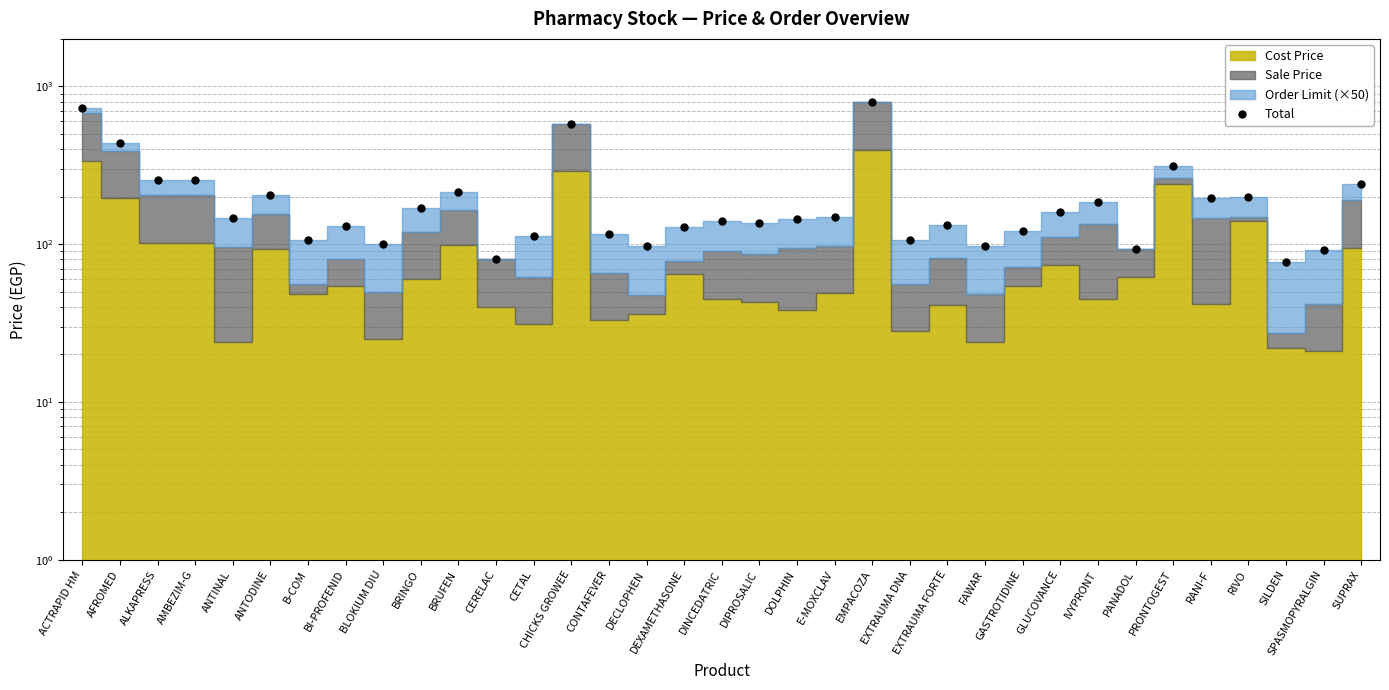

What is the sum of all values?

7235.6